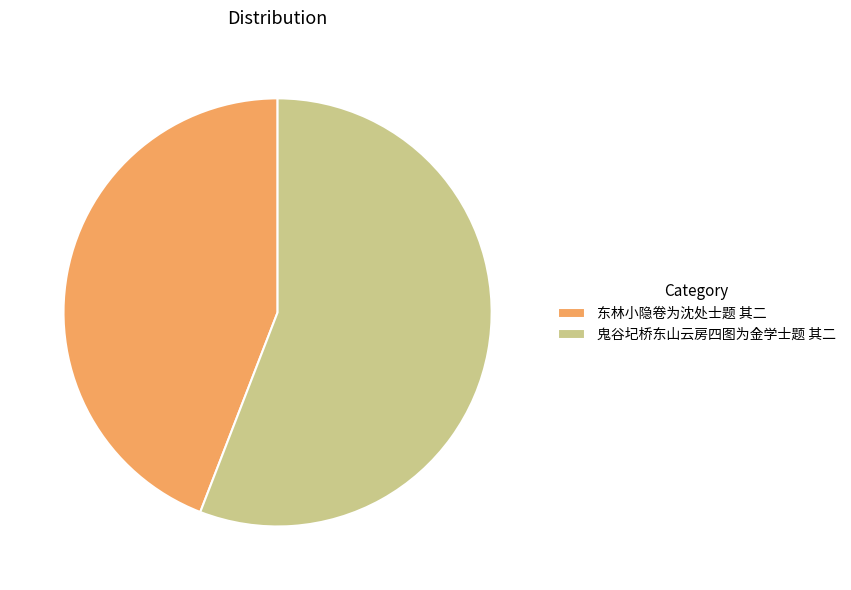

Which category accounts for the majority?

鬼谷圮桥东山云房四图为金学士题 其二